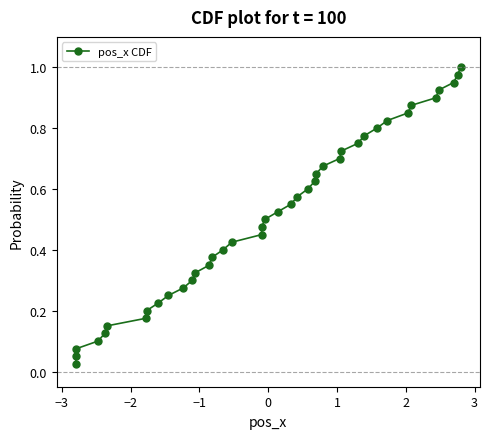

True or false: there are more than 1 points higher than both neighbors.

False